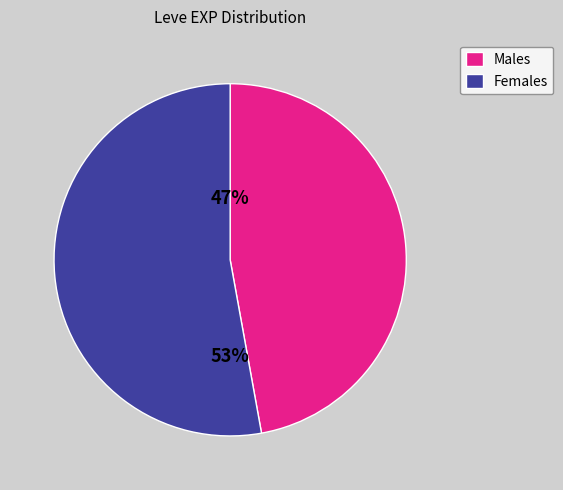

To the nearest percent, what percentage of the pie is Females?

53%